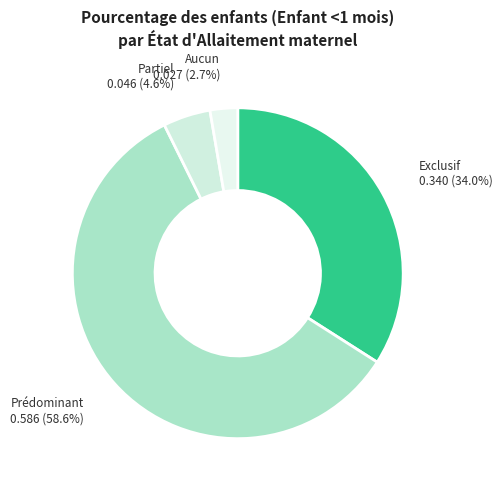

Which slice is the smallest?

Aucun